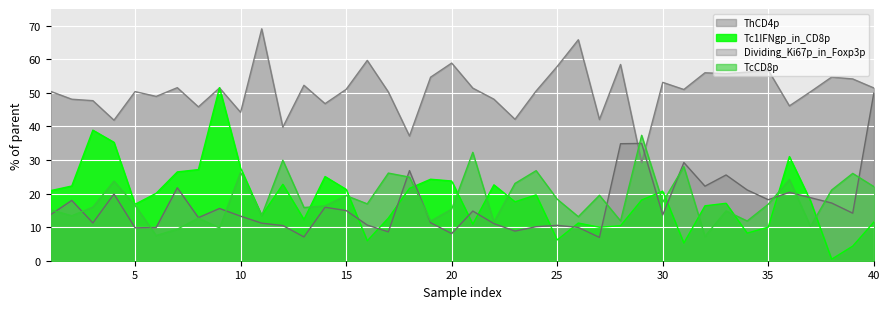

Rank the series by their maximum value, from highest to lowest.

ThCD4p, Tc1IFNgp_in_CD8p, Dividing_Ki67p_in_Foxp3p, TcCD8p